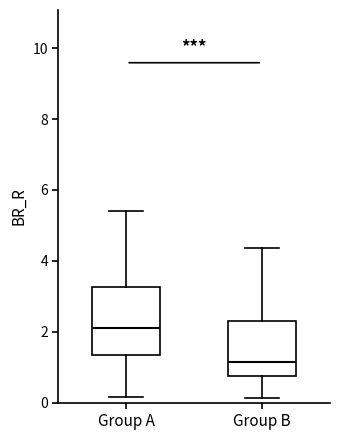

Which box is the tallest, from its lower edge to its upper edge?

Group A